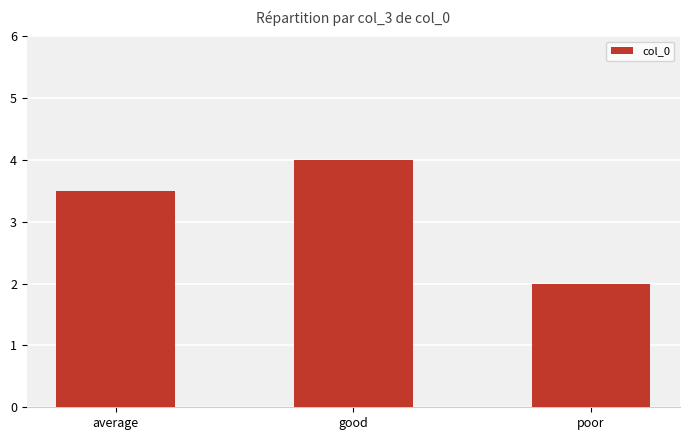

How many categories are shown in the chart?

3